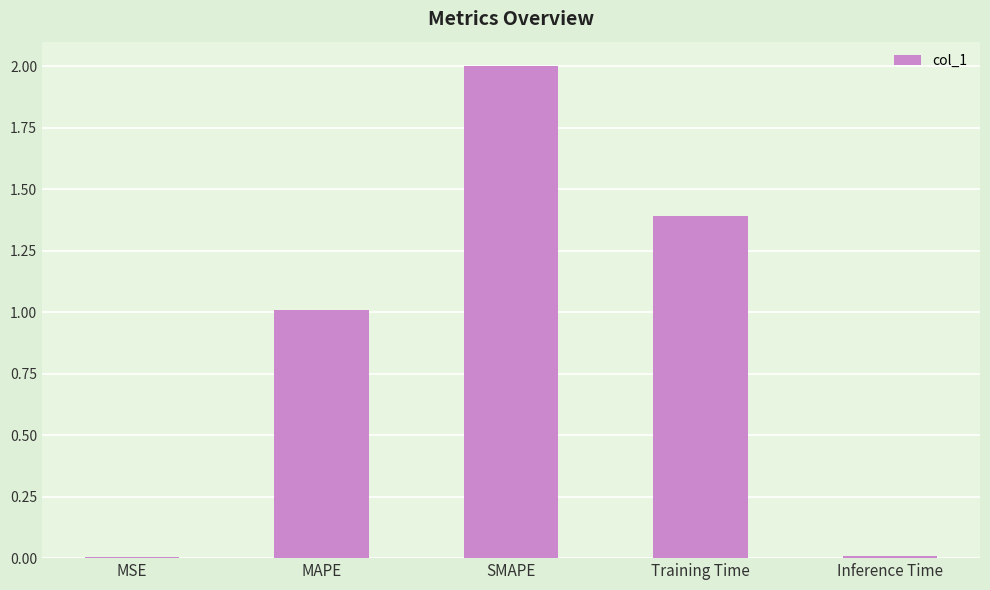

Which category has the highest value across all series?

SMAPE